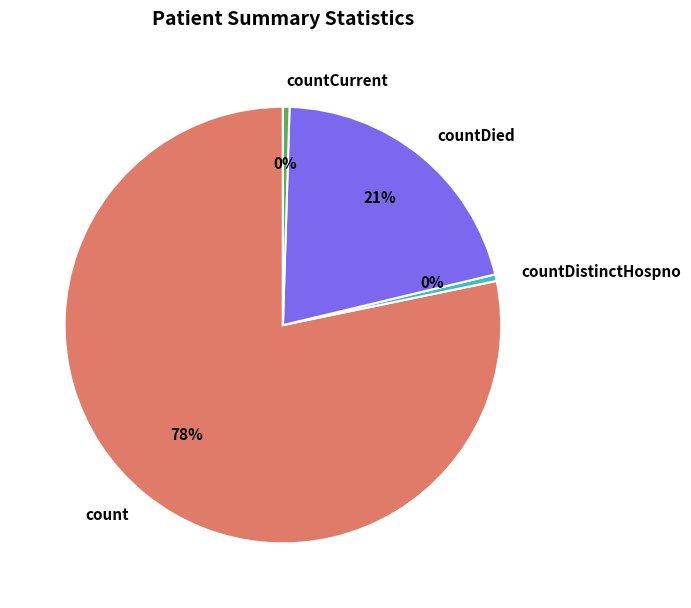

How many slices are in this pie chart?

4